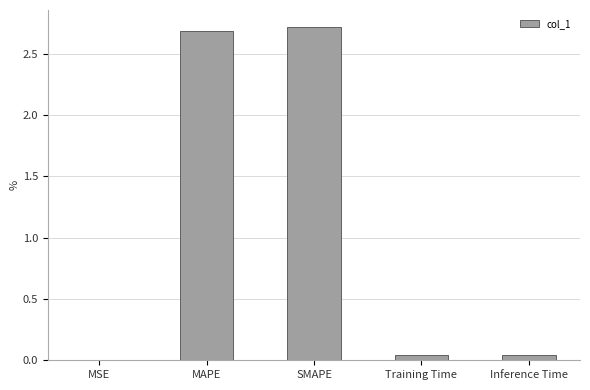

What is the maximum value shown in the chart?

2.7